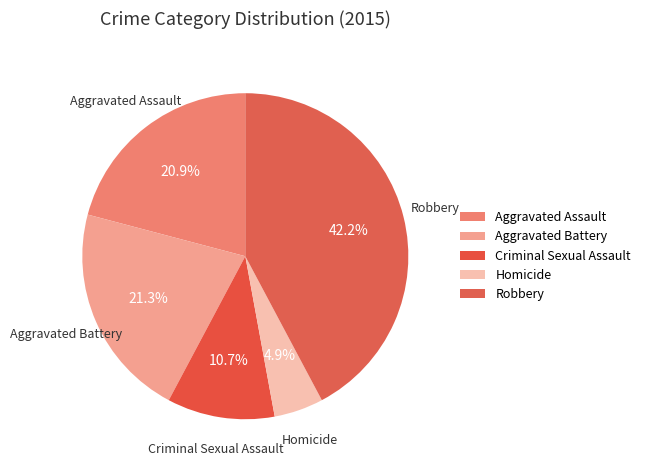

Does Robbery represent more than half of the total?

No